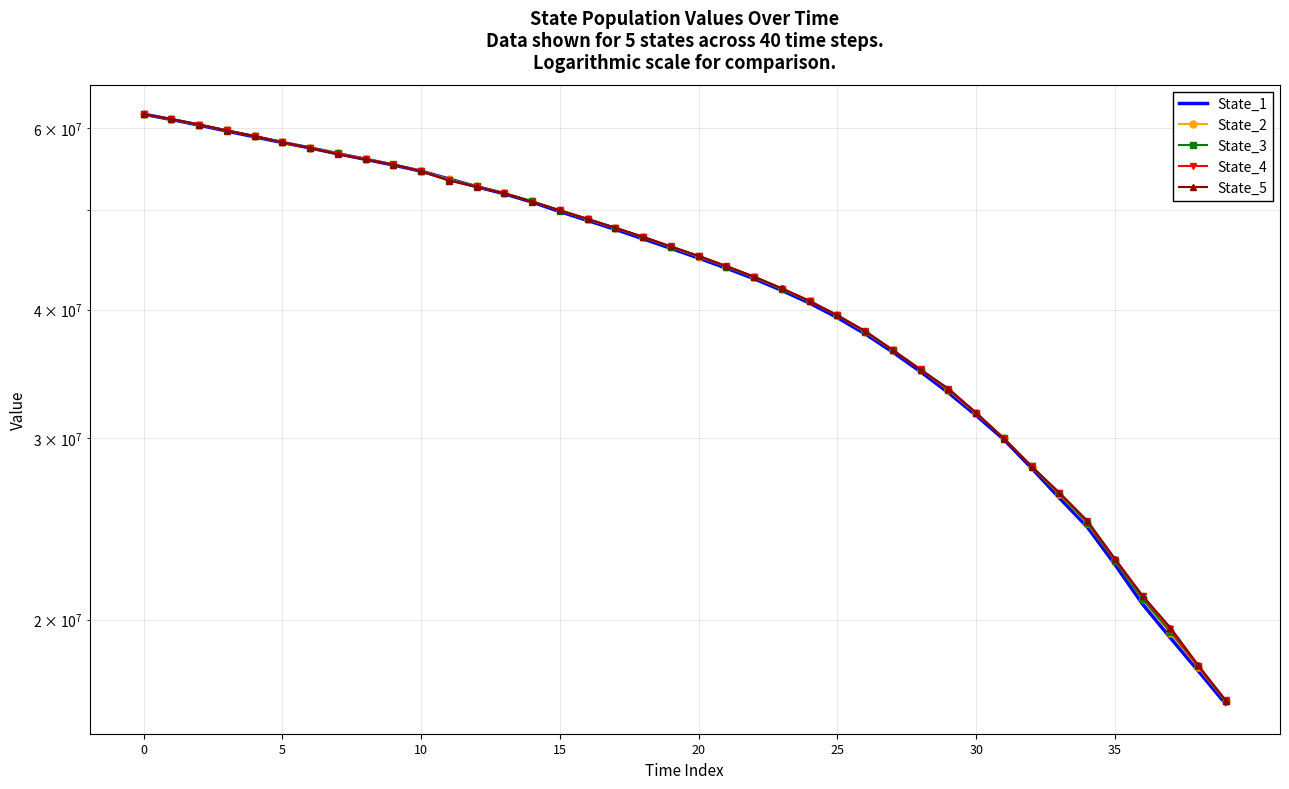

Which series has the largest total across all categories?

State_5